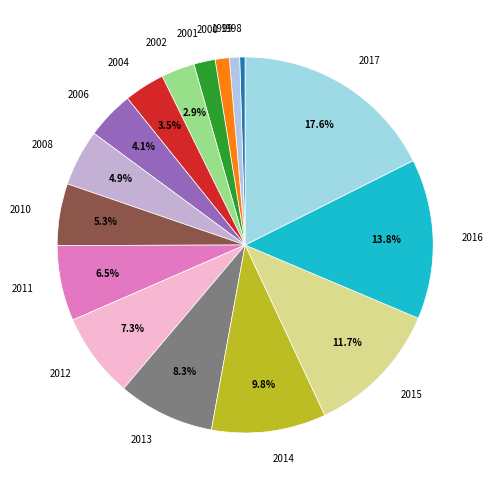

Which slice is the largest?

2017